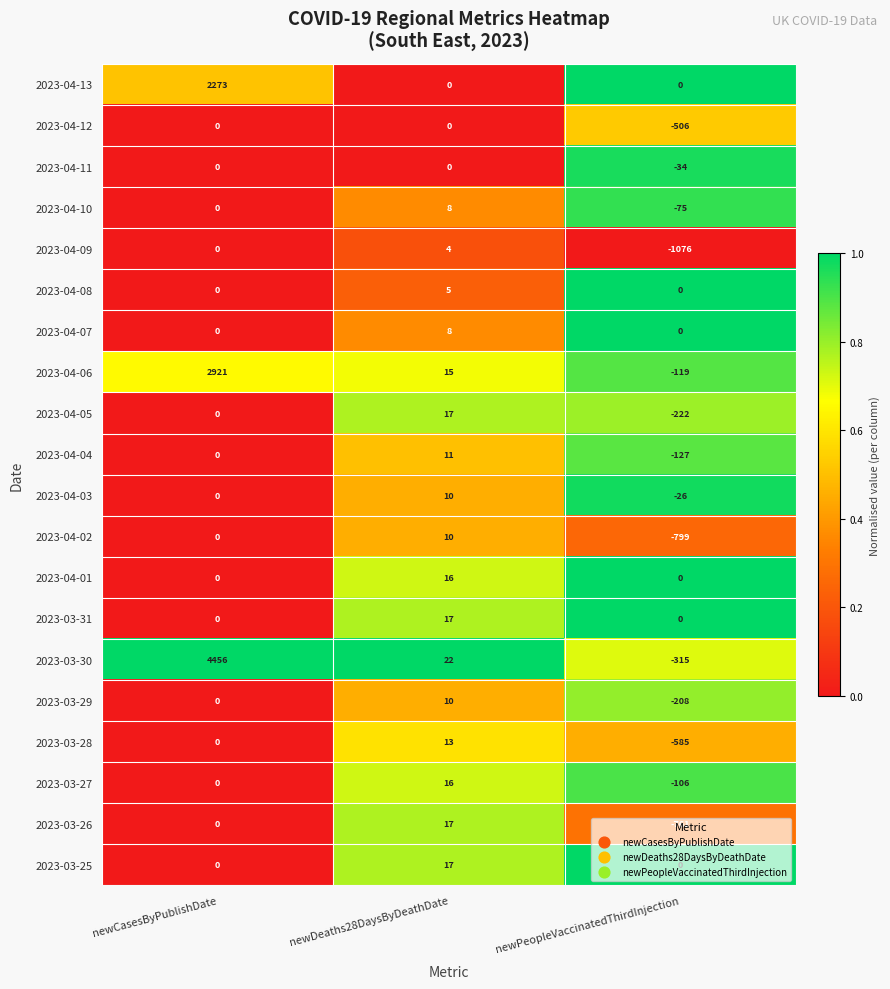

What is the total value across all series at newDeaths28DaysByDeathDate?

216